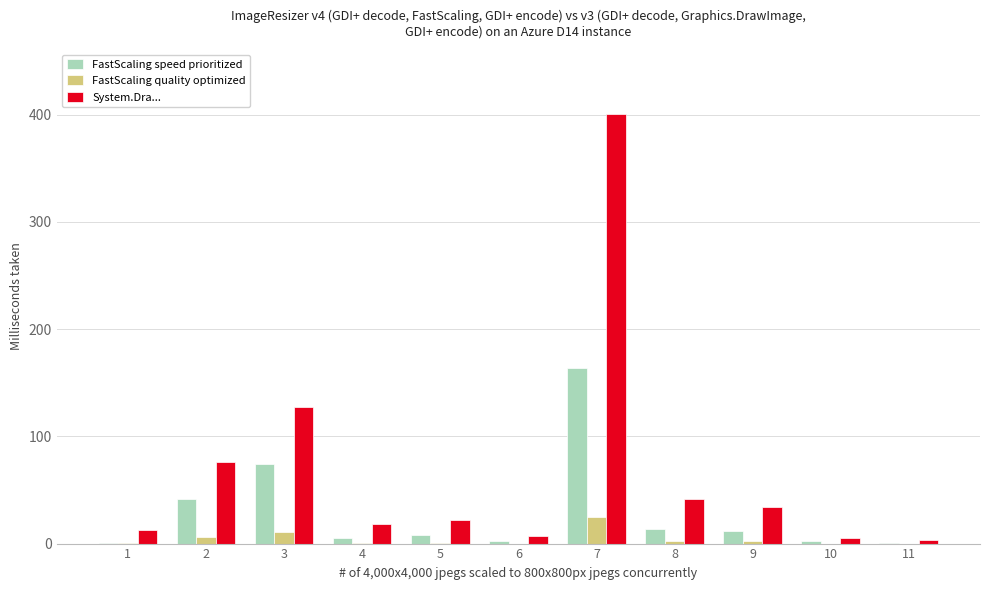

Which series has the largest total across all categories?

System.Dra...